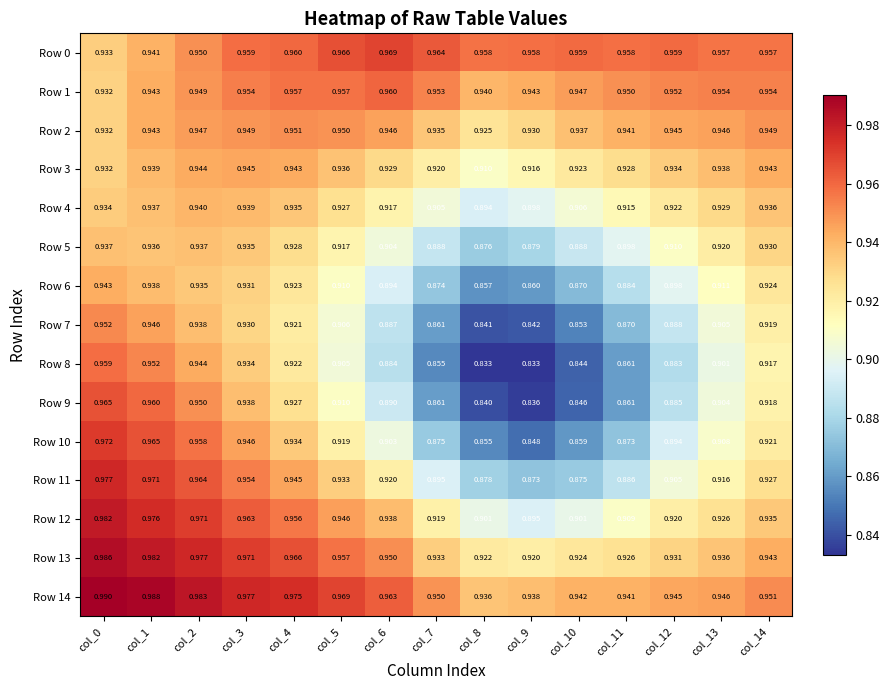

Is the value of Row 8 at col_9 greater than the value of Row 0 at col_7?

No